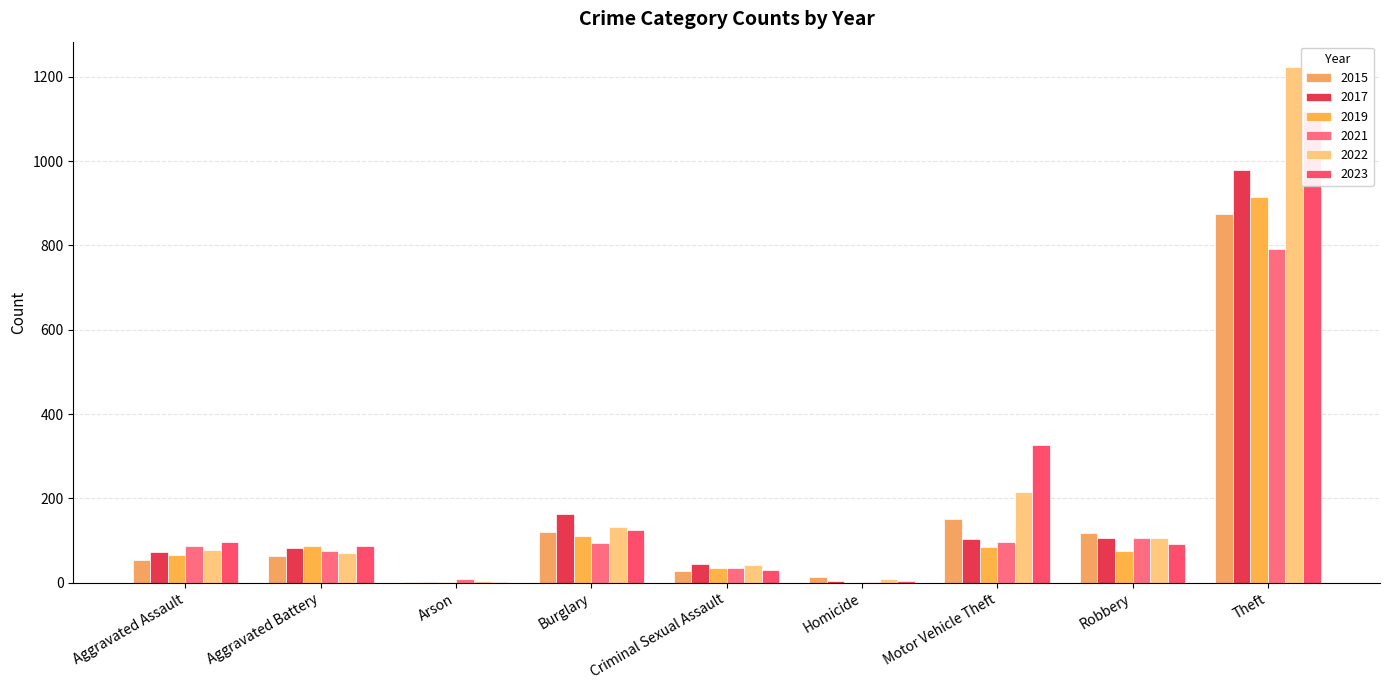

At how many categories does at least one series exceed 1141?

1